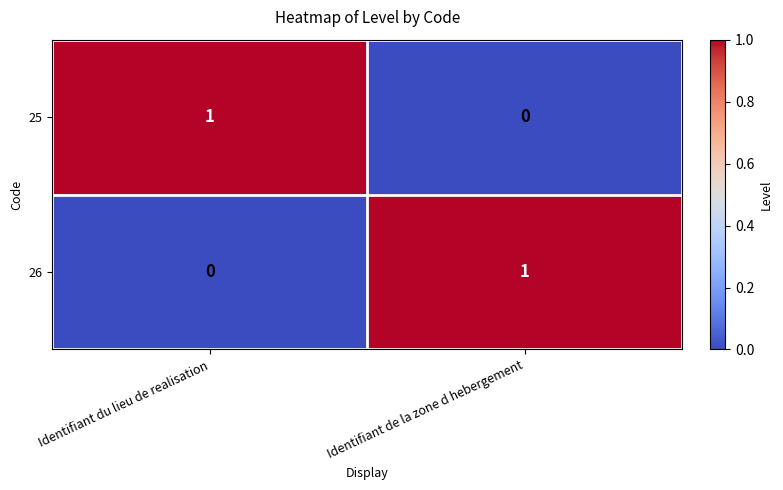

Reading left to right, what are all the values shown in this chart?

25: Identifiant du lieu de realisation=1	Identifiant de la zone d hebergement=0
26: Identifiant du lieu de realisation=0	Identifiant de la zone d hebergement=1